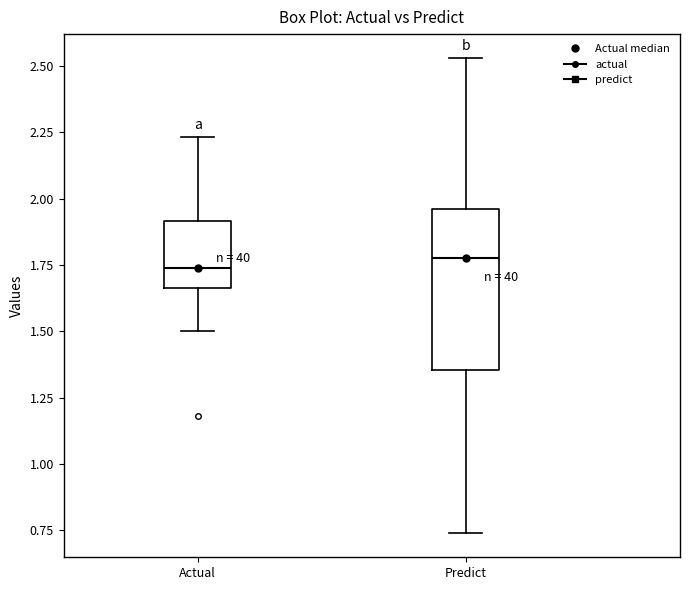

Which box is the tallest, from its lower edge to its upper edge?

Predict